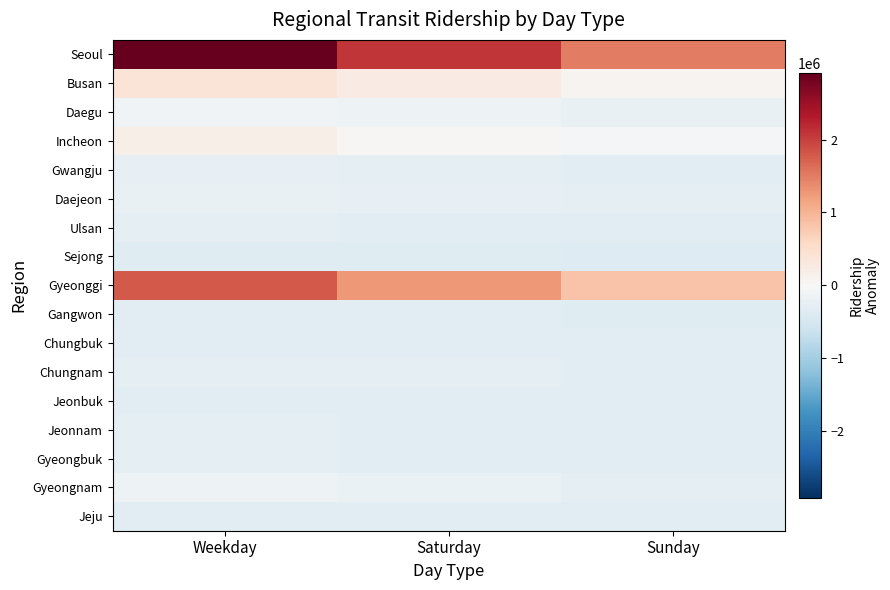

How many series are shown in this chart?

17